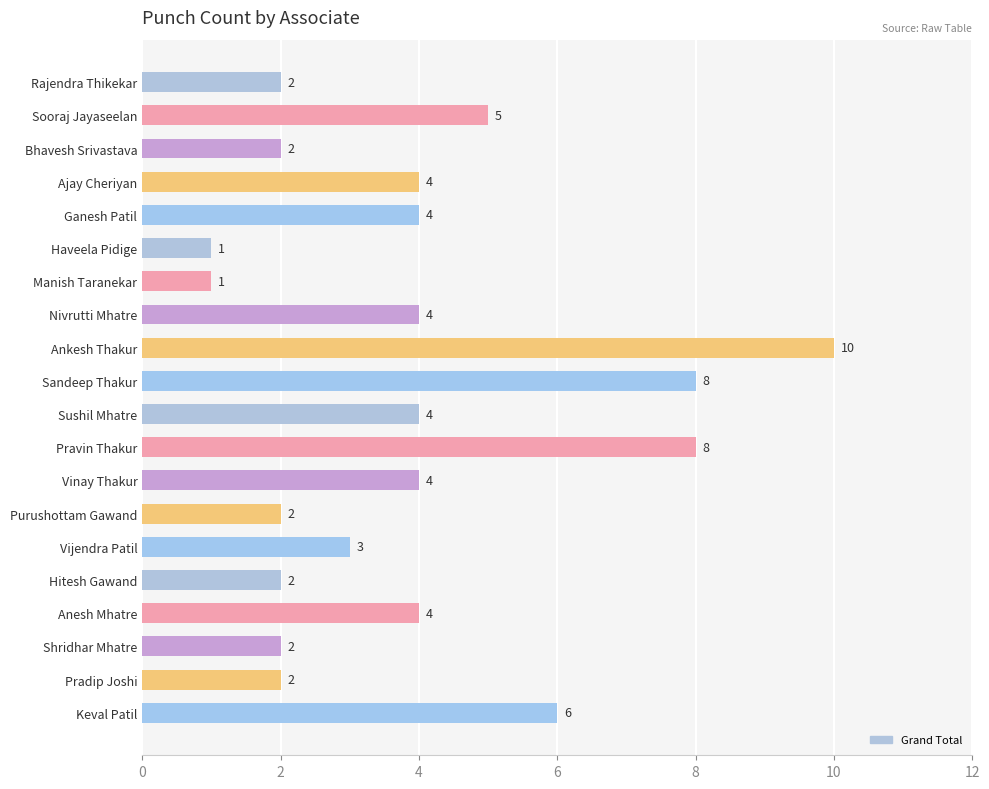

What is the maximum value shown in the chart?

10